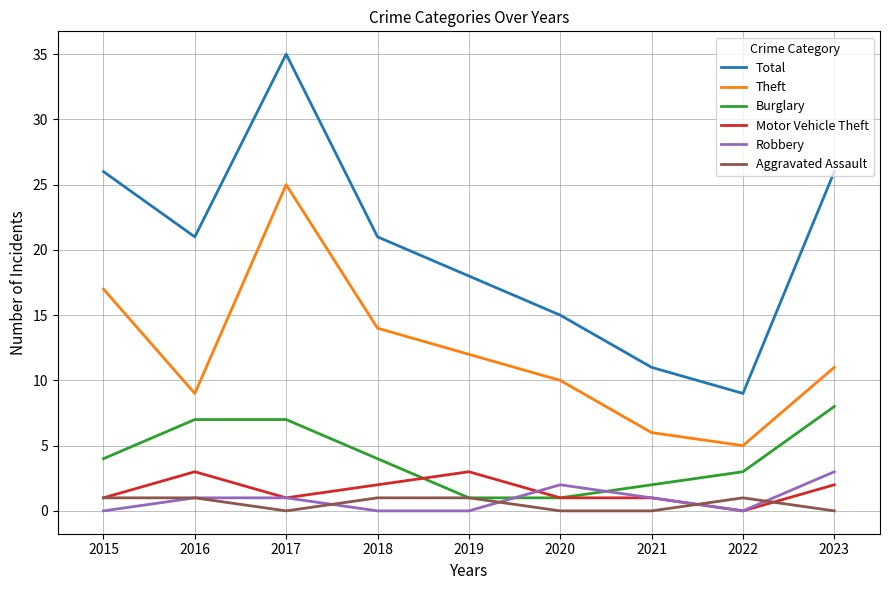

What is the approximate value of Burglary at 2019?

1